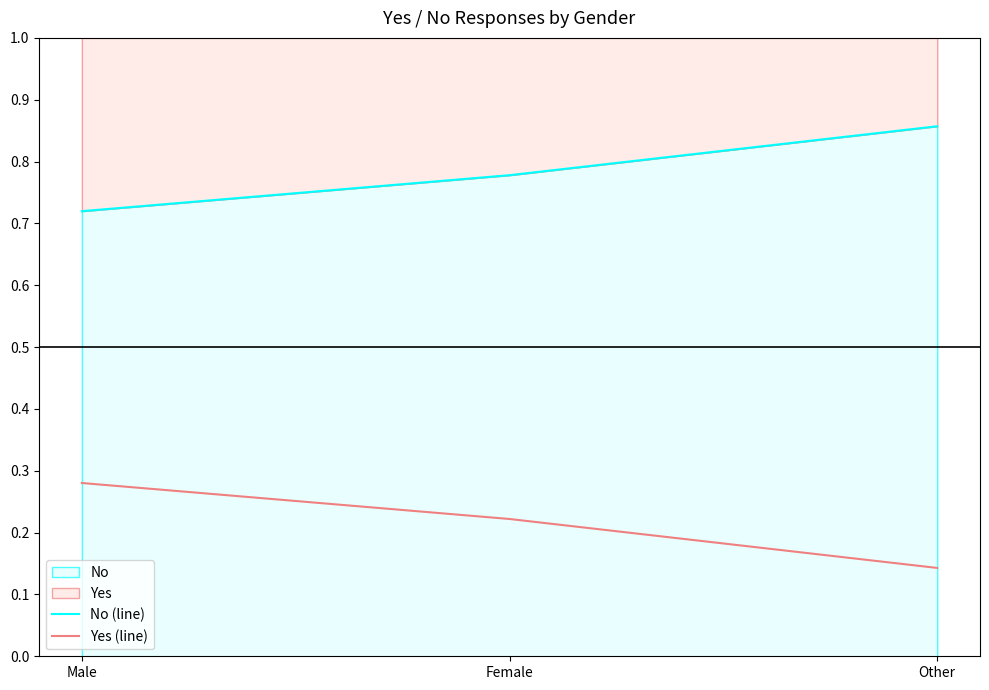

At which category is the sum across all series the highest?

Male